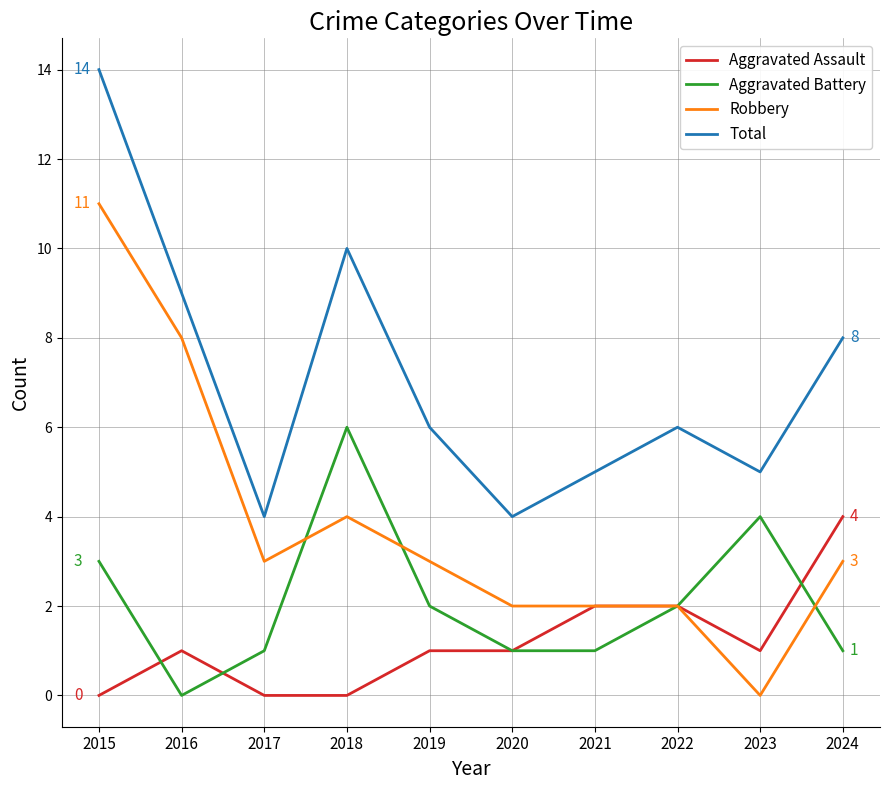

Reading left to right, what are all the values shown in this chart?

Aggravated Assault: 0	1	0	0	1	1	2	2	1	4
Aggravated Battery: 3	0	1	6	2	1	1	2	4	1
Robbery: 11	8	3	4	3	2	2	2	0	3
Total: 14	9	4	10	6	4	5	6	5	8